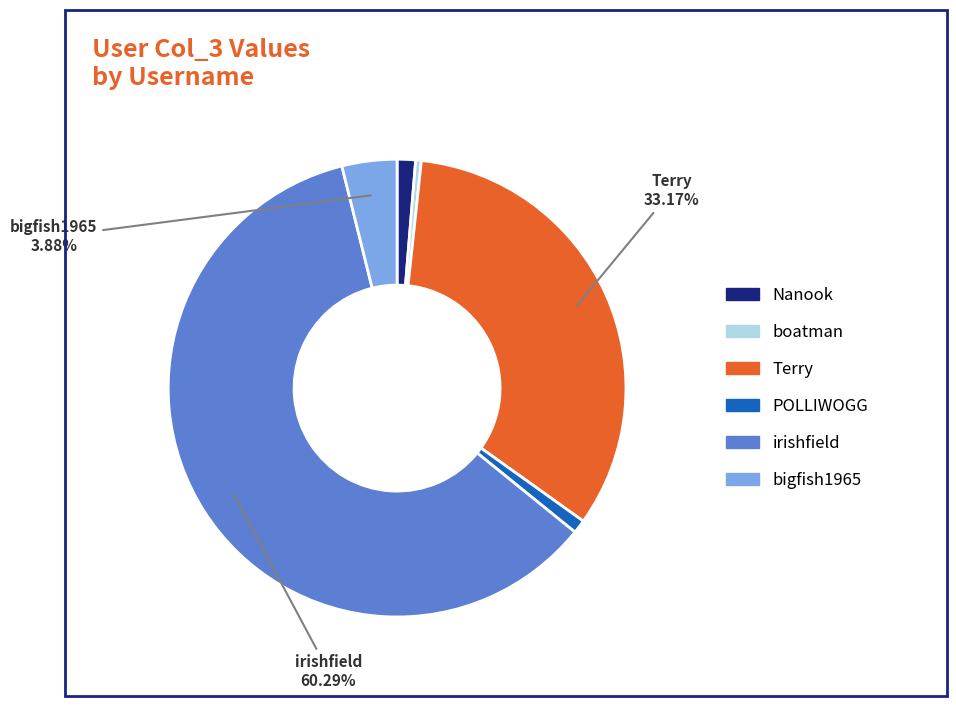

Is there a majority slice in this chart?

Yes